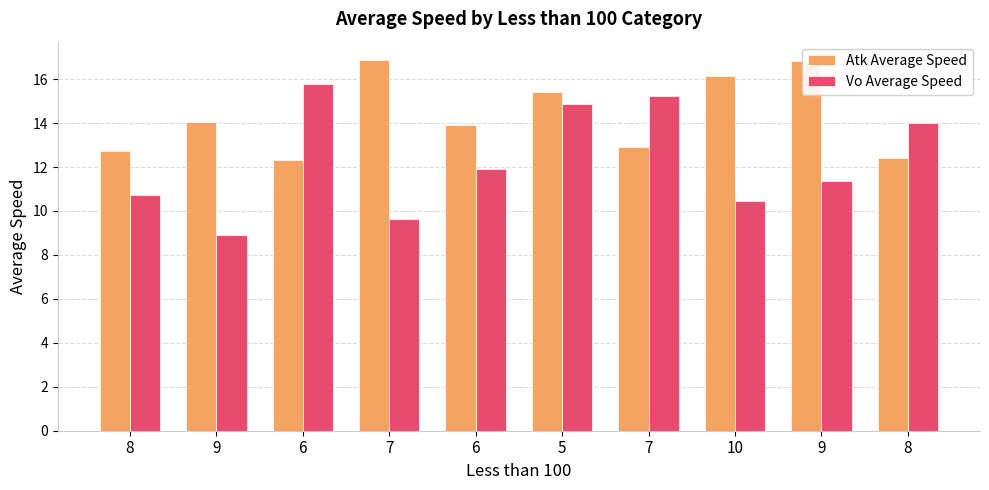

At which label is Atk Average Speed closest to 14?

9